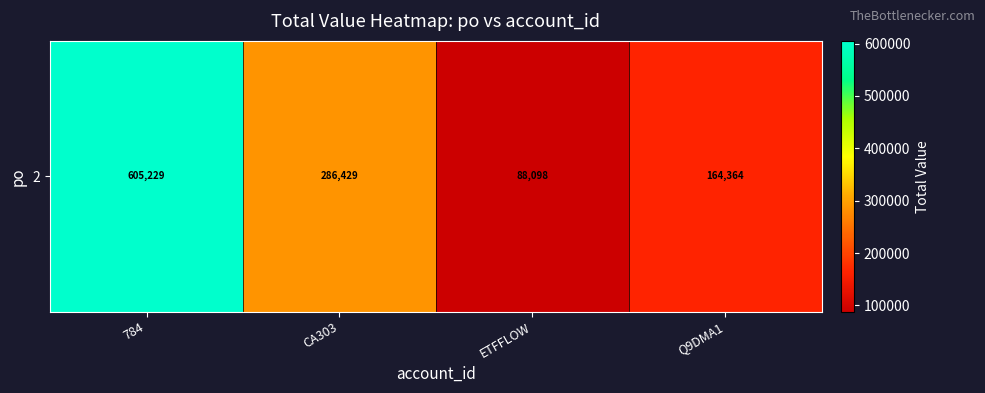

List the labels in order of value, largest first.

784, CA303, Q9DMA1, ETFFLOW